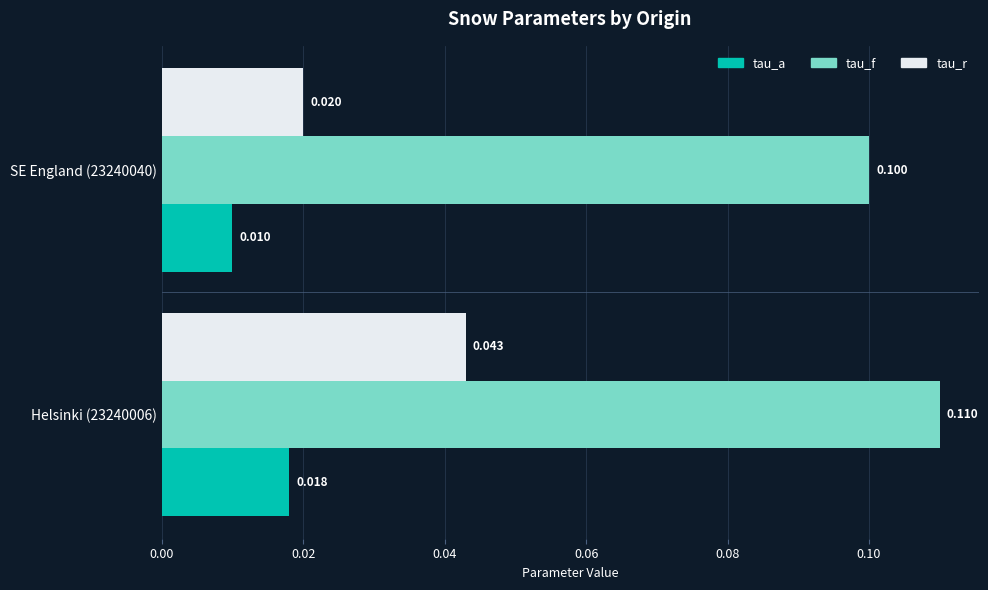

Is the value of tau_a at Helsinki (23240006) greater than the value of tau_r at Helsinki (23240006)?

No